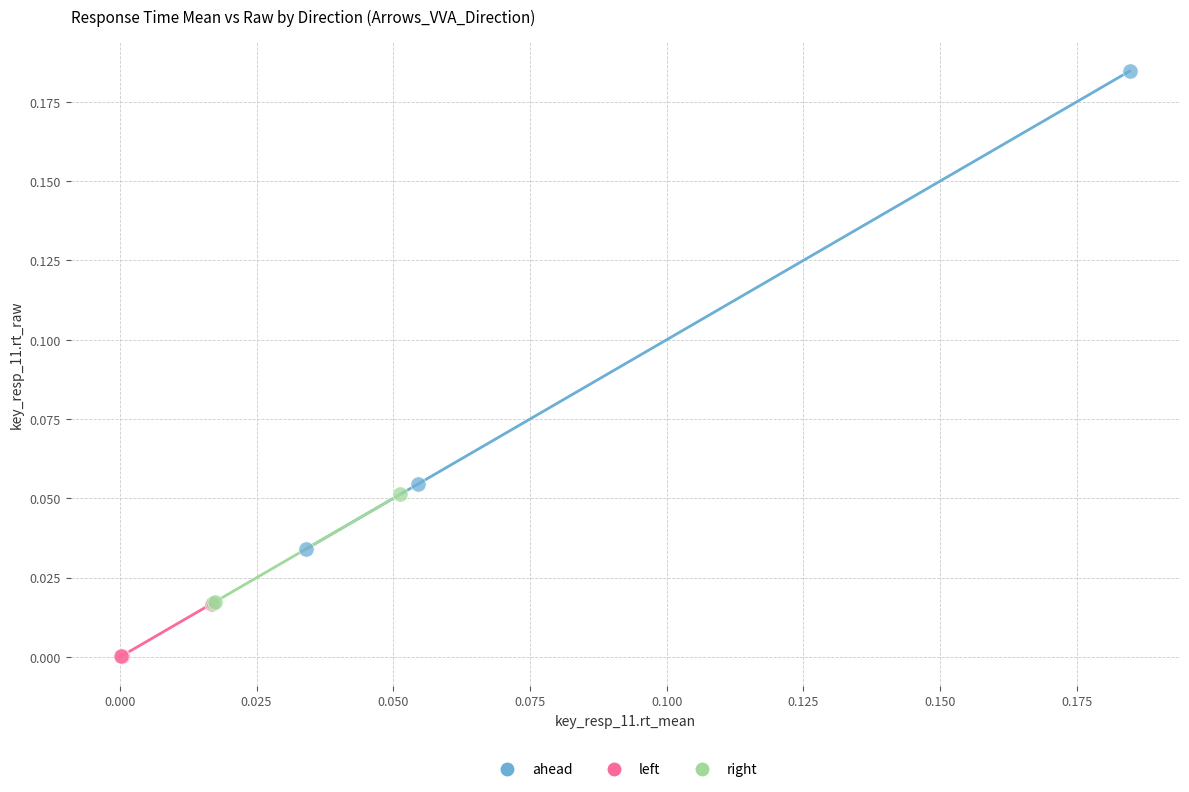

What are all the series names shown in the legend?

ahead, left, right